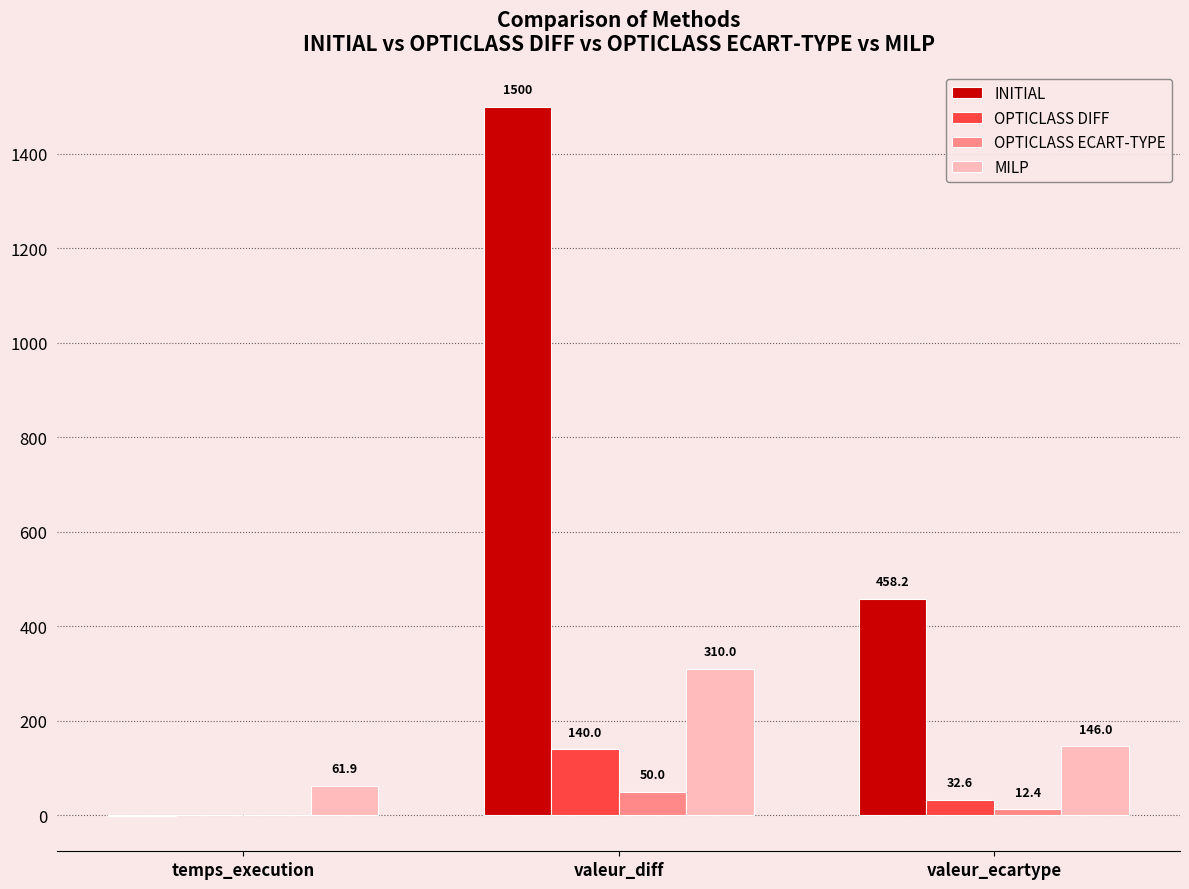

How many values in the INITIAL series exceed 458?

2